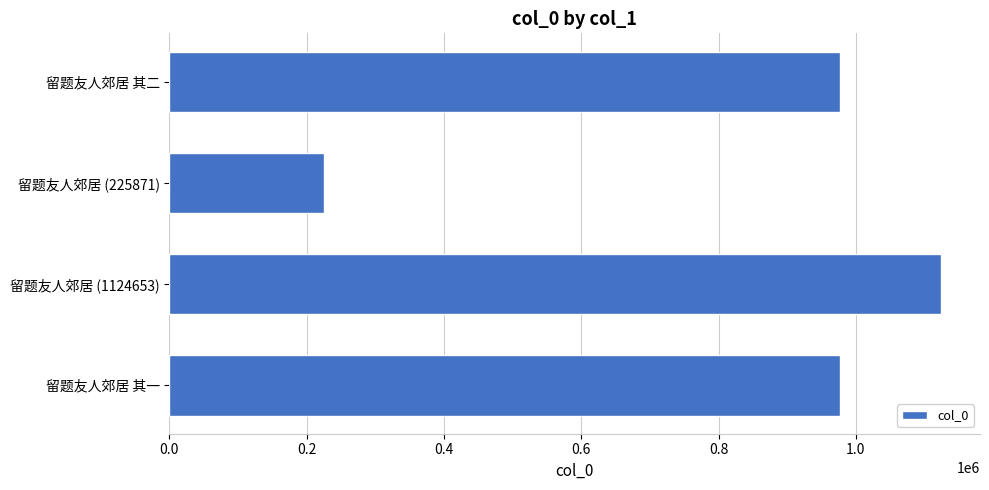

True or false: the data shows 360546 at 留题友人郊居 其二.

False